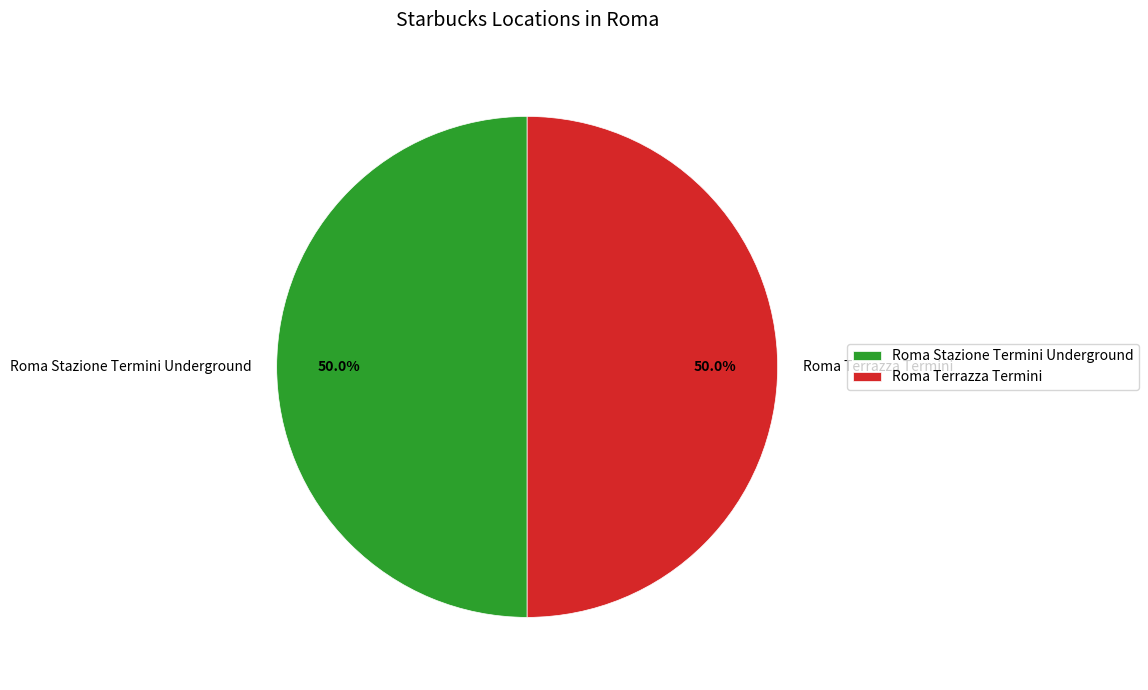

How many slices are in this pie chart?

2